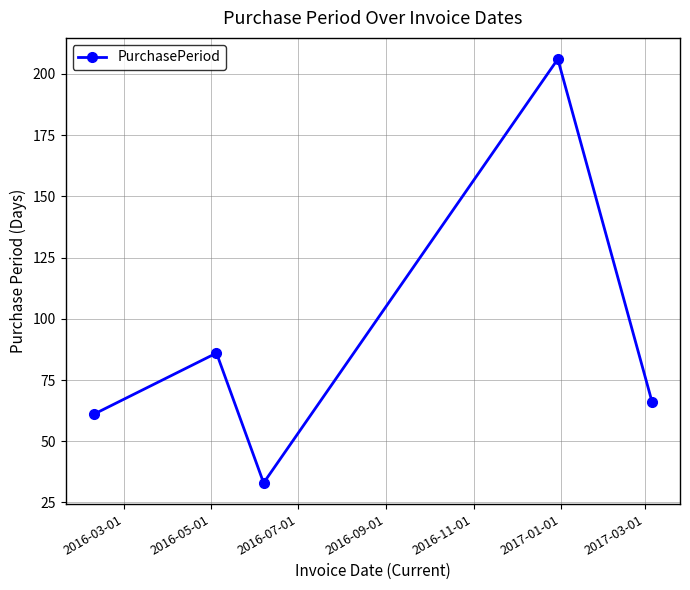

How many distinct data groups are displayed?

1